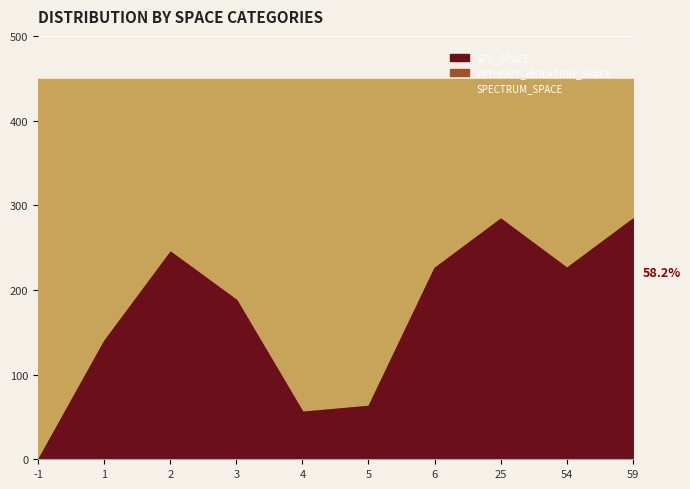

At how many categories does at least one series exceed 337?

10